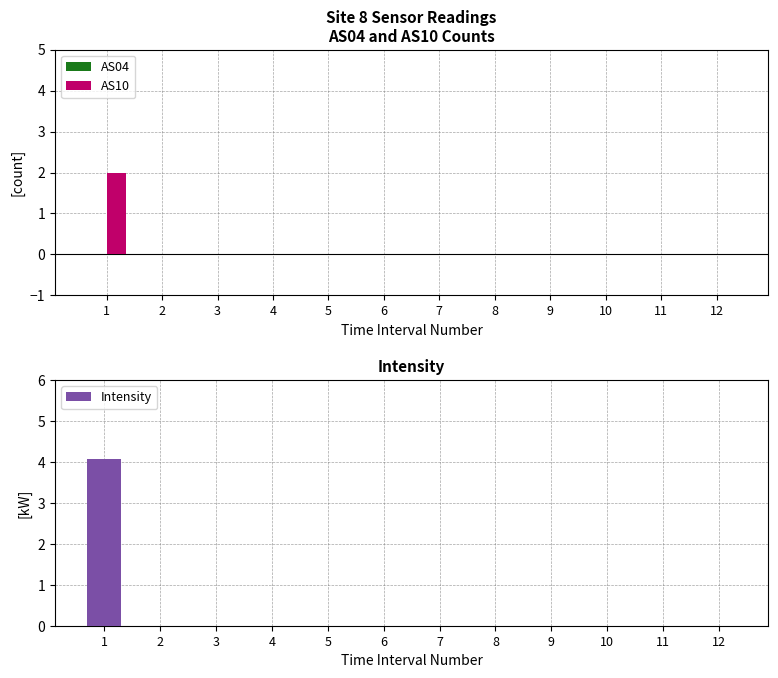

What is the difference between the maximum and second lowest values in the Intensity series?

4.1